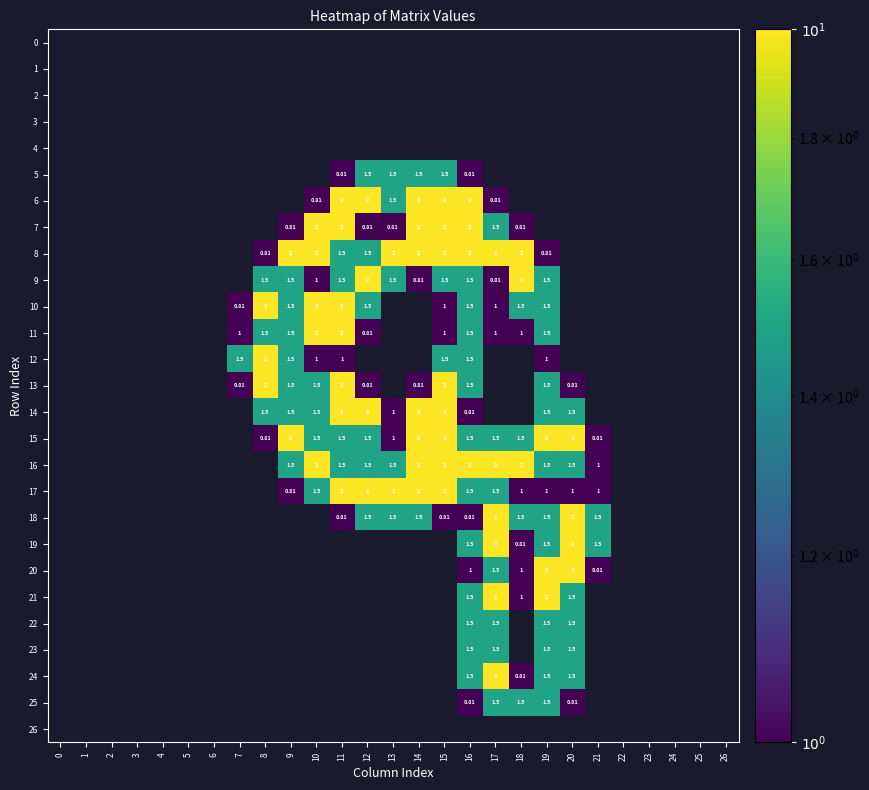

Which has a higher value, 13 or 12?

13